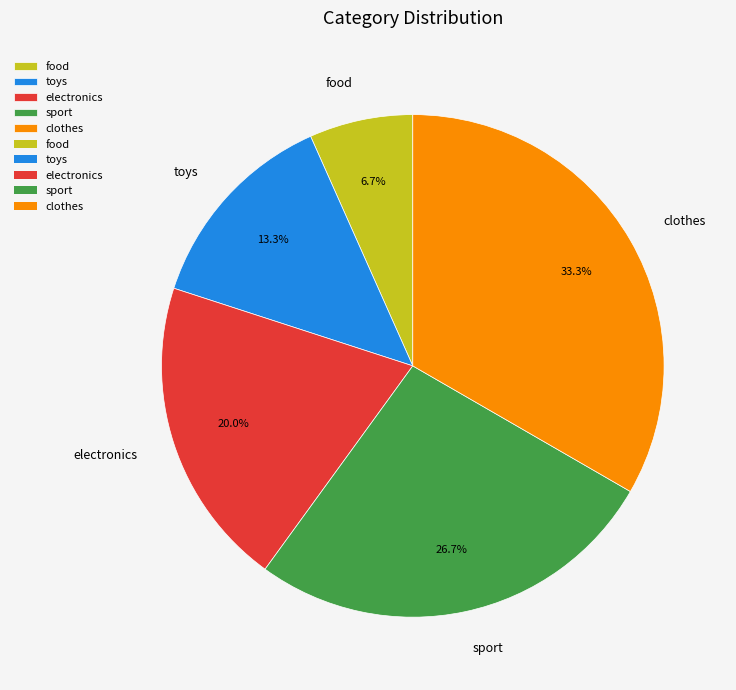

Is there any slice that represents more than half of the pie?

No